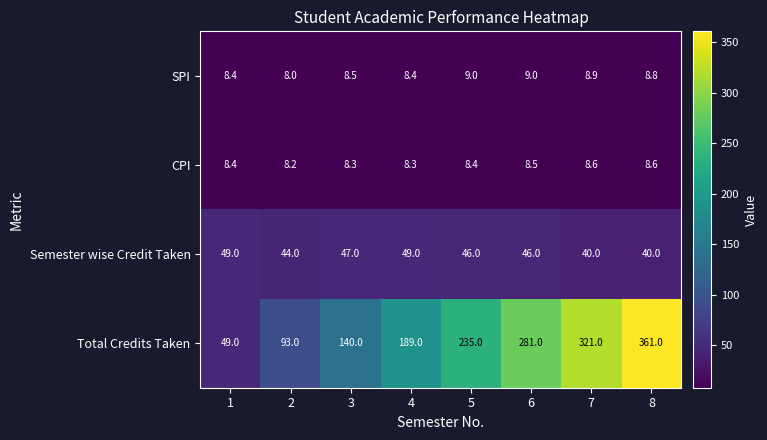

How many Semester wise Credit Taken values are between 44 and 49?

6